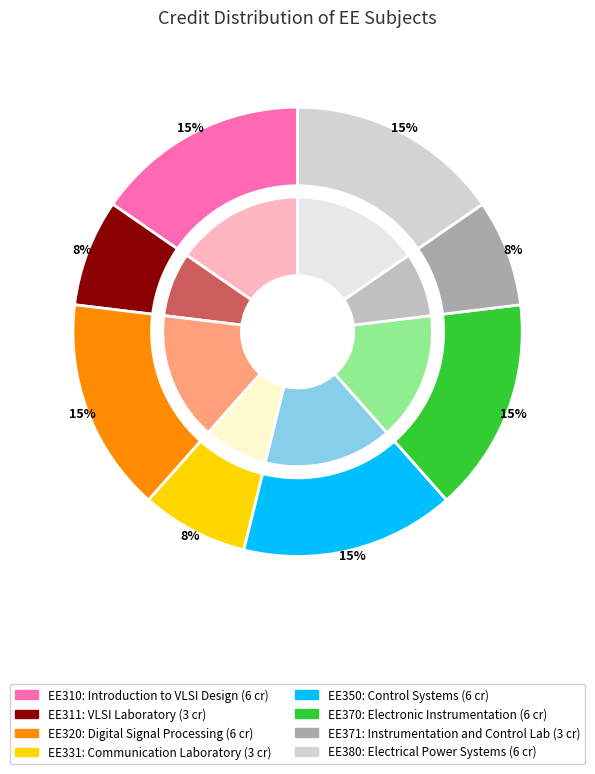

Count the number of slices in the pie.

8